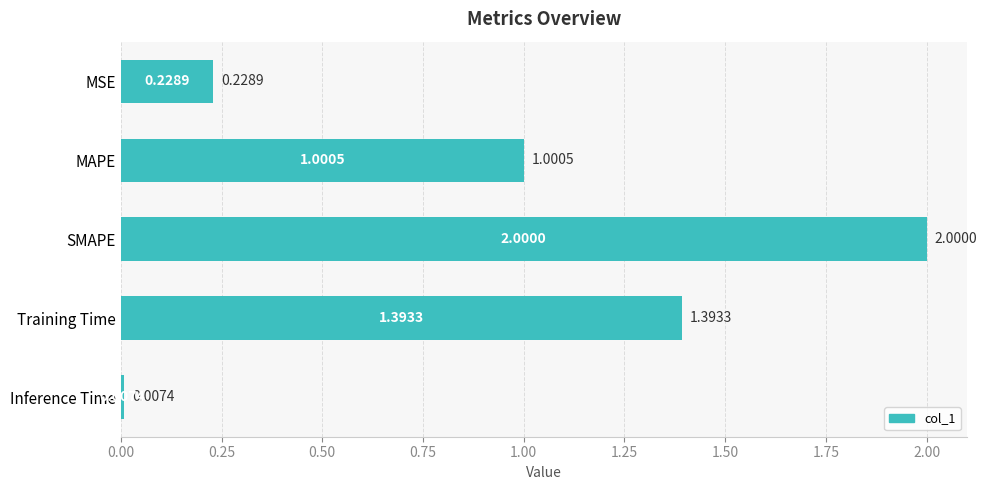

How many categories are shown in the chart?

5